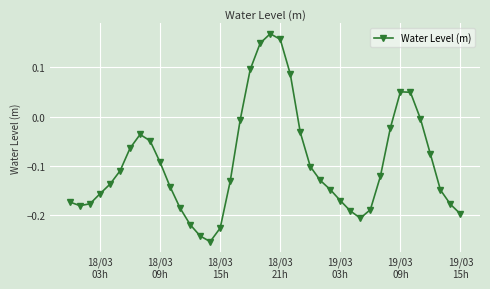

True or false: there are more than 0 points higher than both neighbors.

True